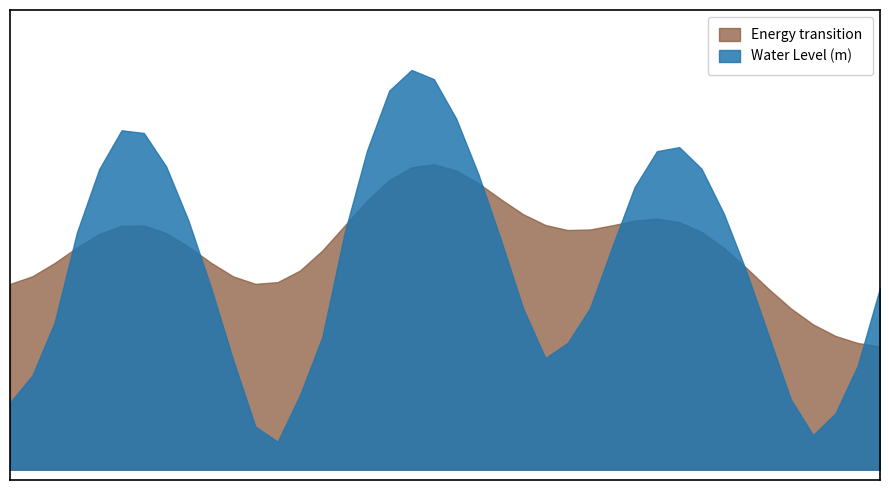

What is the change in value from 2024-10-06 10:00 to 2024-10-06 17:00?

-0.5